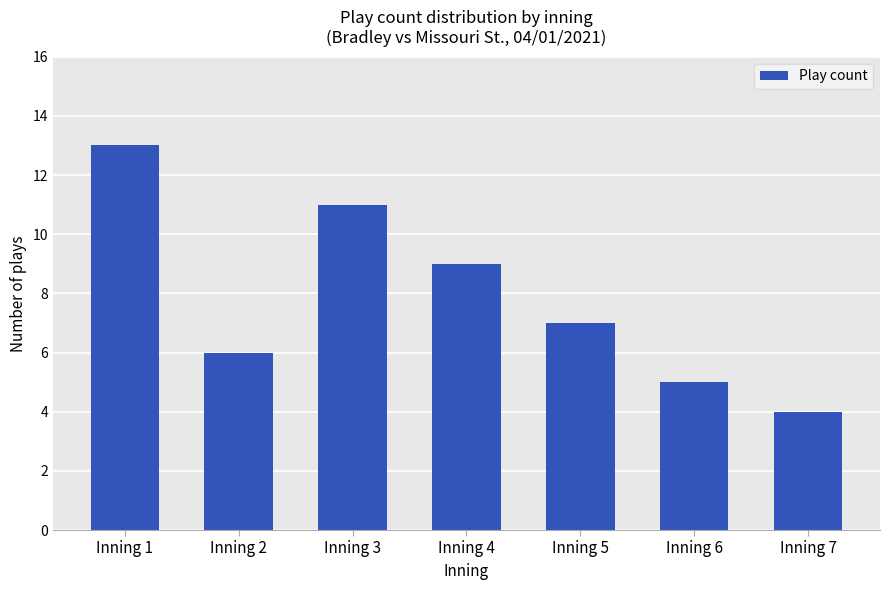

What is the ratio of the value at Inning 6 to the value at Inning 4?

0.6